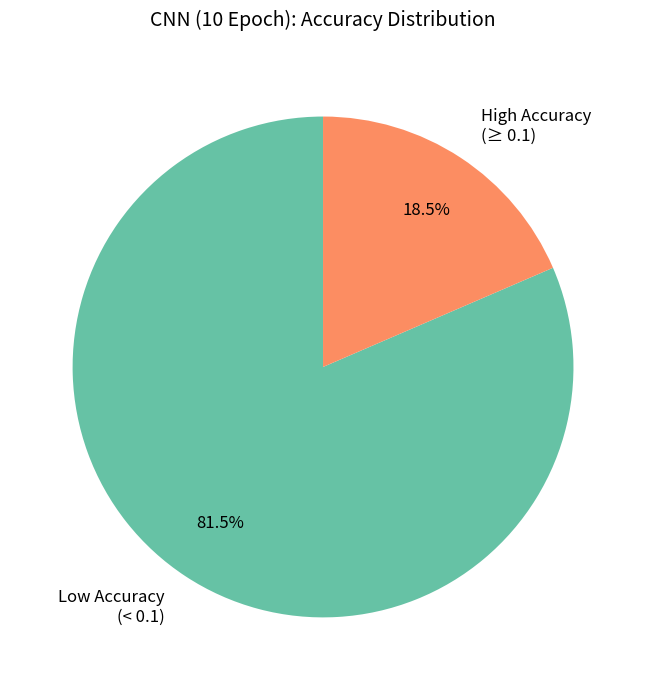

Count the number of slices in the pie.

2